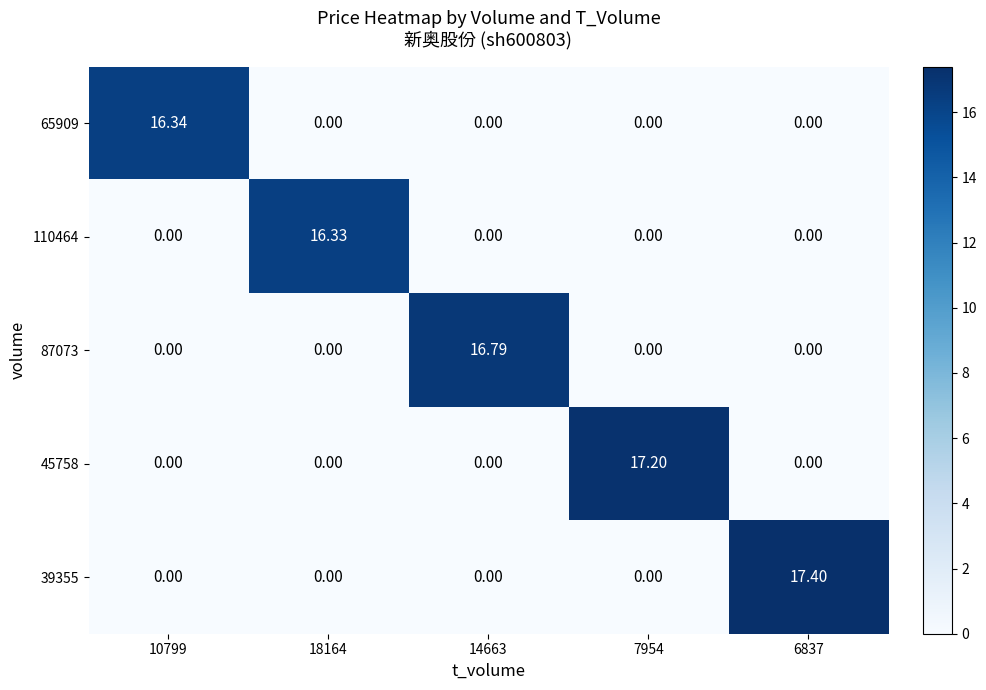

Is the value of 65909 at 10799 greater than the value of 110464 at 14663?

Yes